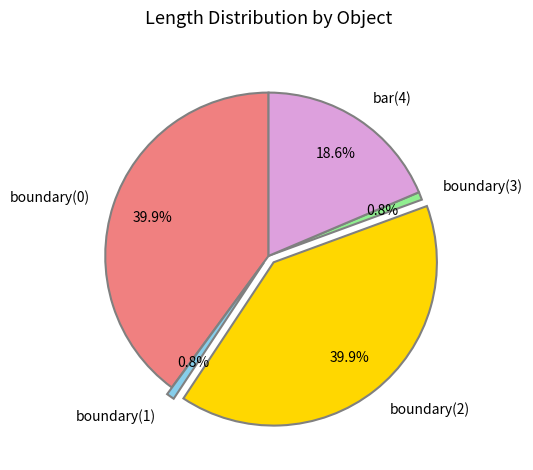

To the nearest percent, what is the difference between the boundary(3) and bar(4) slice percentages?

18%